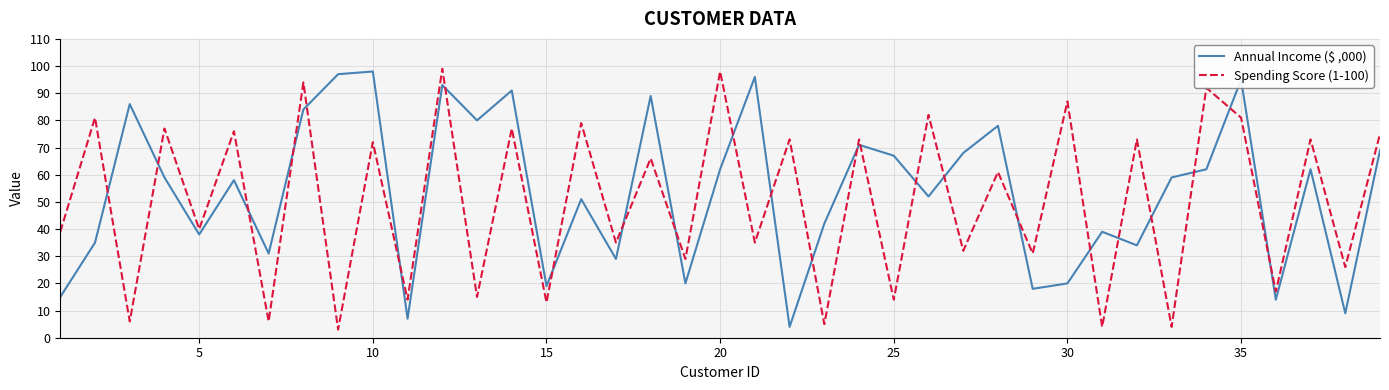

What is the maximum value shown in the chart?

99